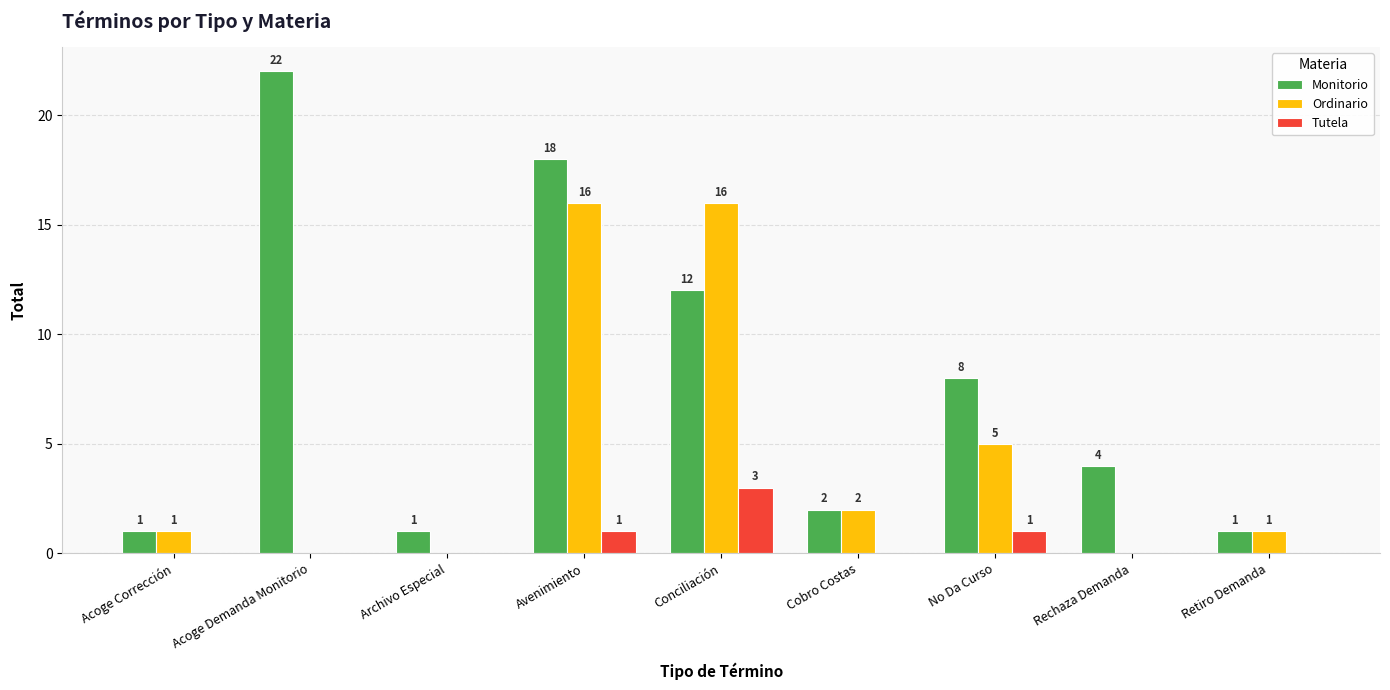

What is the sum of all Ordinario values?

41